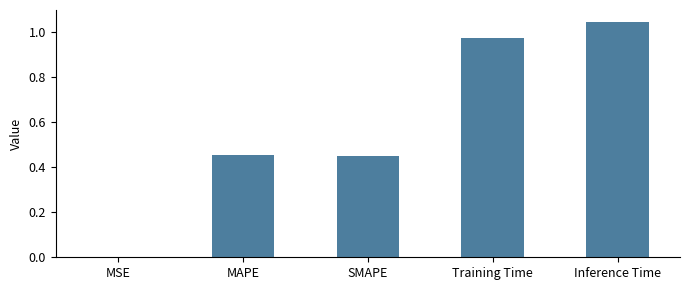

Is it true that the value at MAPE is 0.6?

False